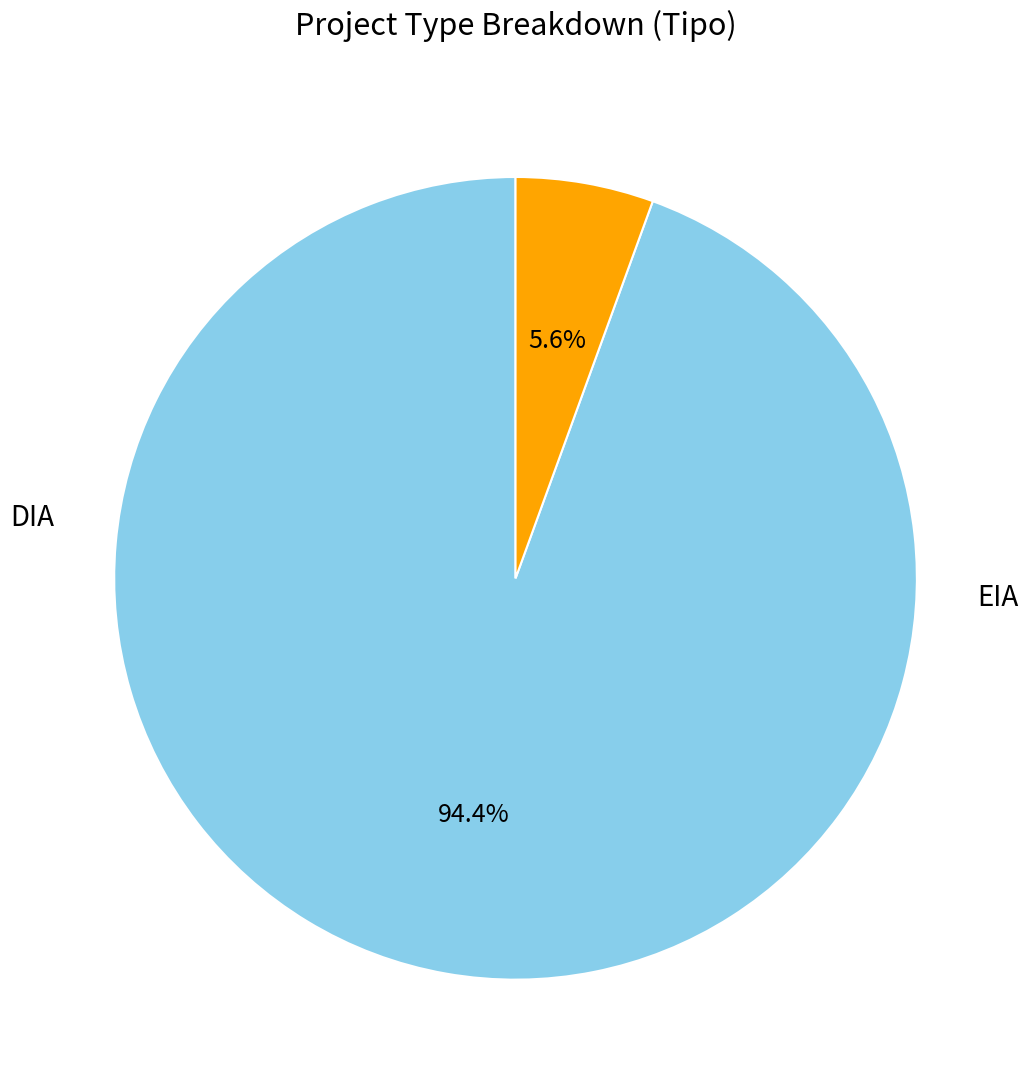

Is it true that DIA is 99% of the pie?

False